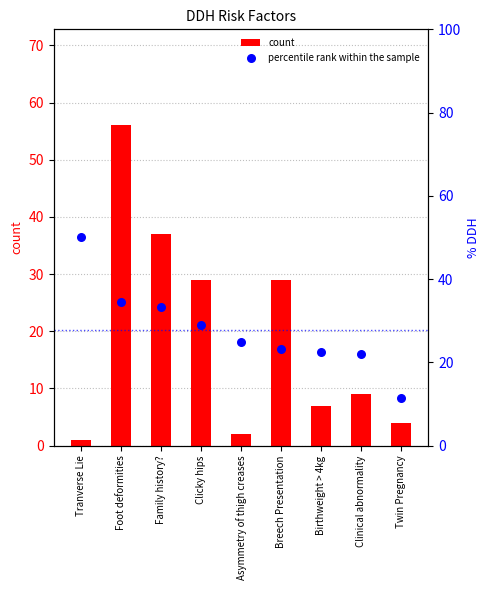

Which series has the largest Y range (max minus min)?

count